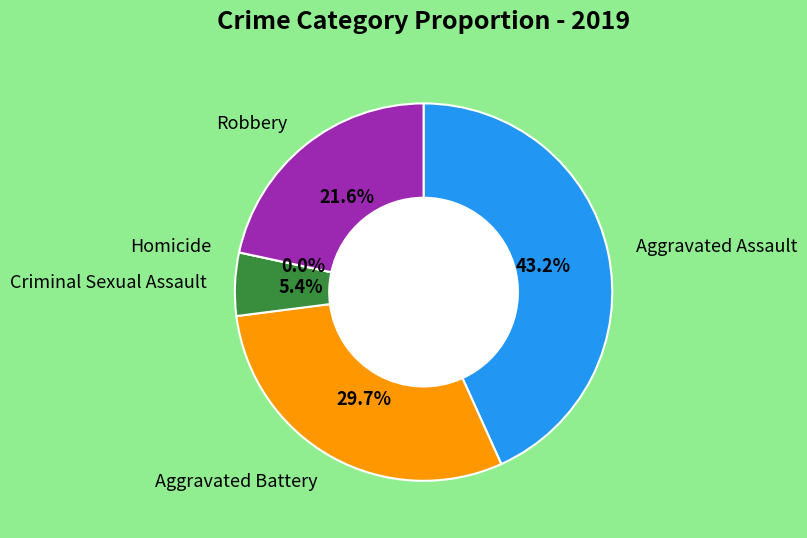

What is the total percentage of Homicide and Aggravated Battery?

29.7%